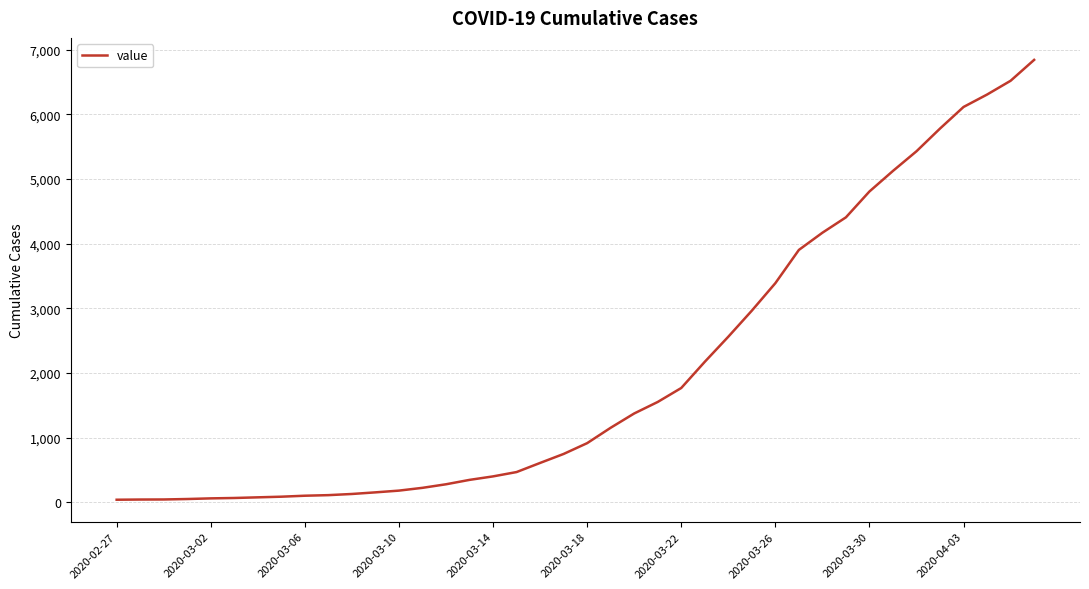

What is the greatest value displayed?

6843